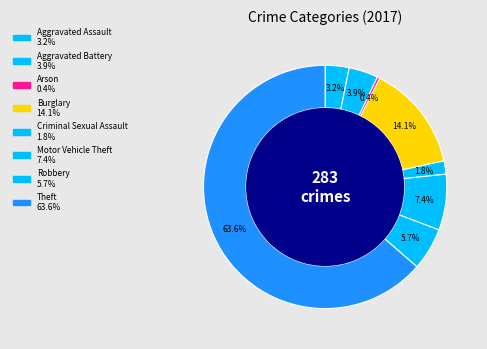

What is the largest slice in the pie chart?

Theft